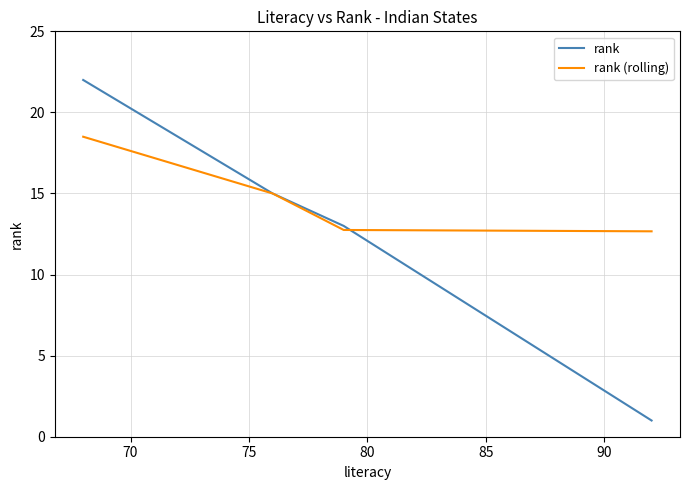

What are all the series names shown in the legend?

rank, rank (rolling)